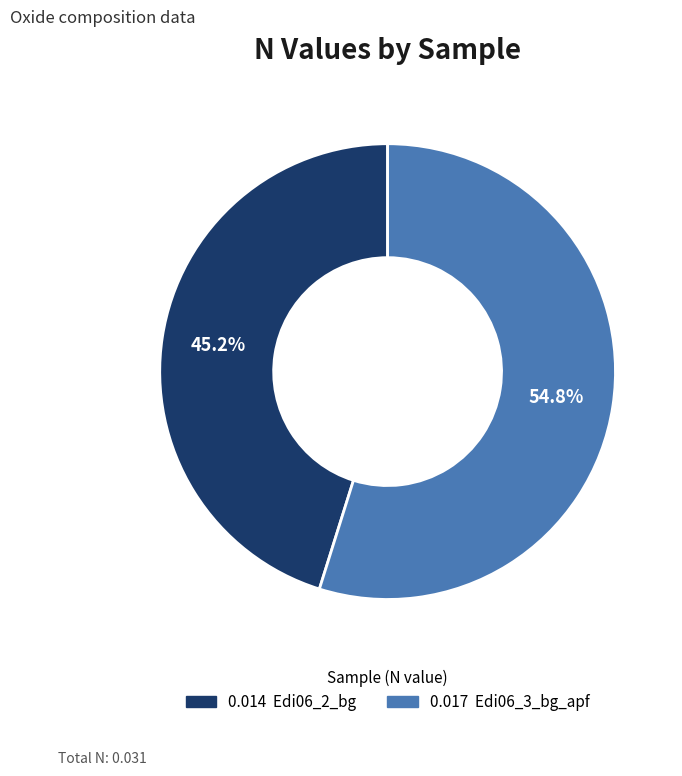

Is there any slice that represents more than half of the pie?

Yes